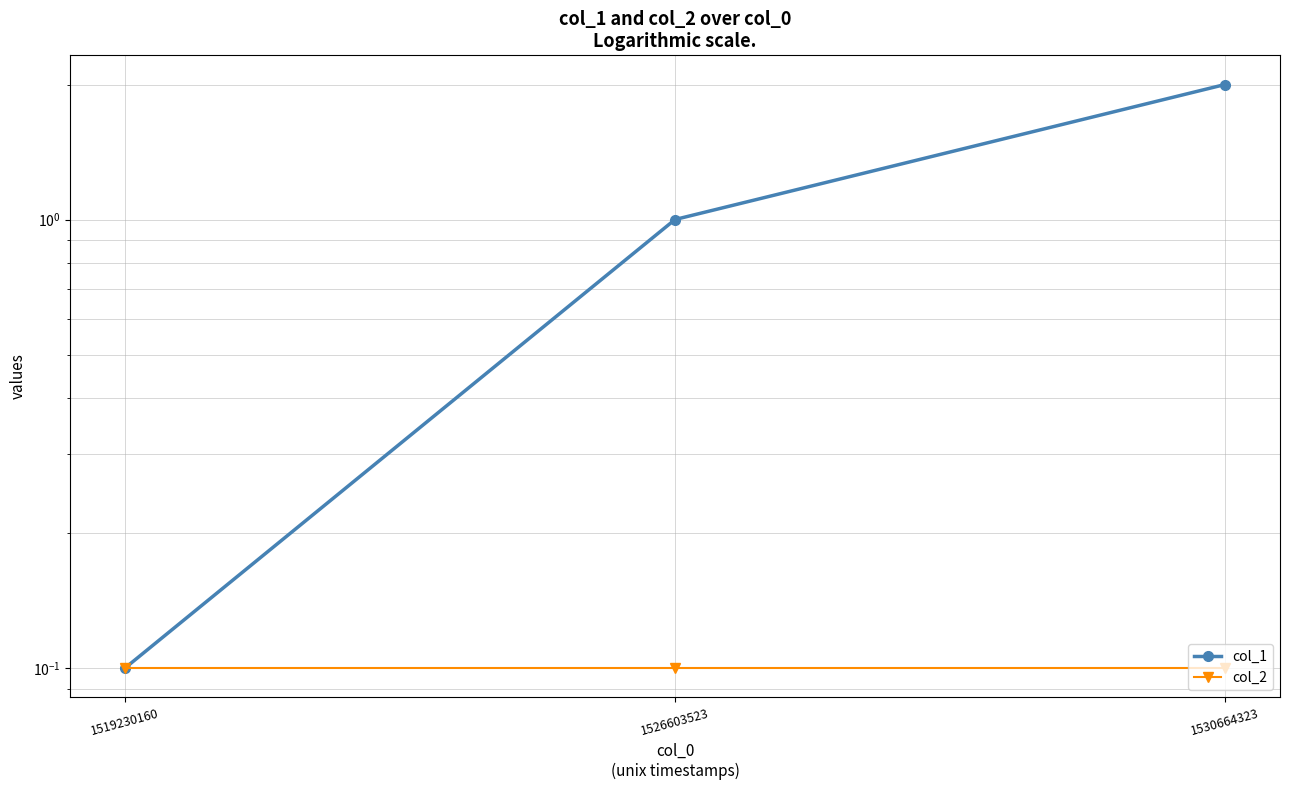

Between 1526603523 and 1530664323, which series saw the biggest shift?

col_1